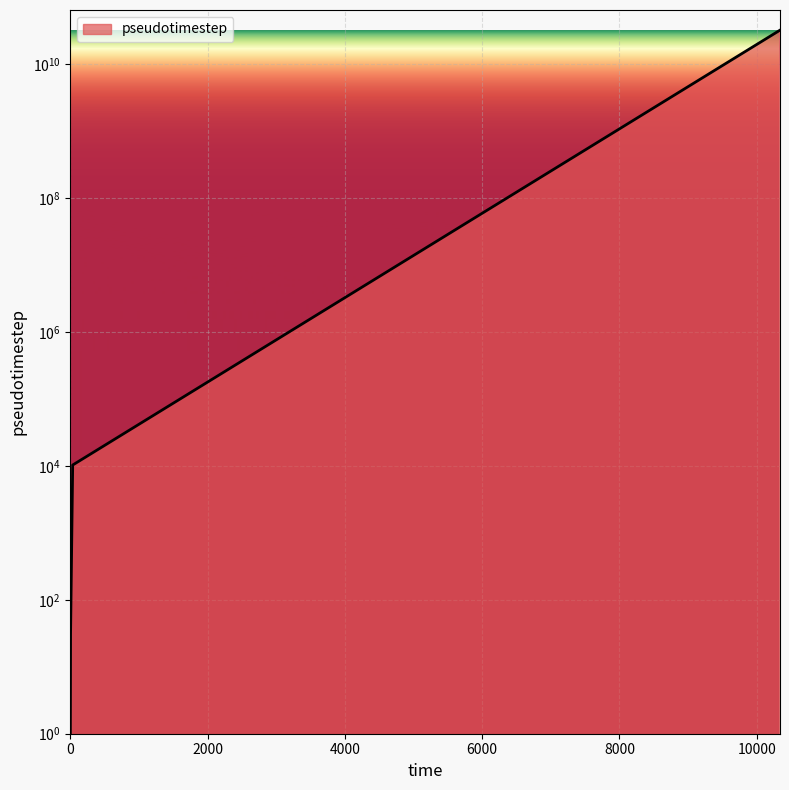

Is it true that the value at 35.341306090865 is 3840.8?

False